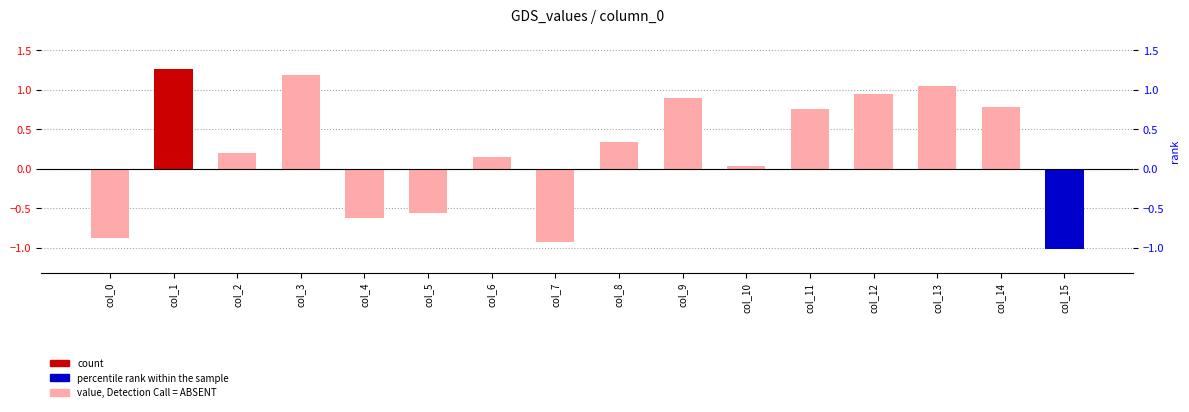

What is the greatest value displayed?

1.3